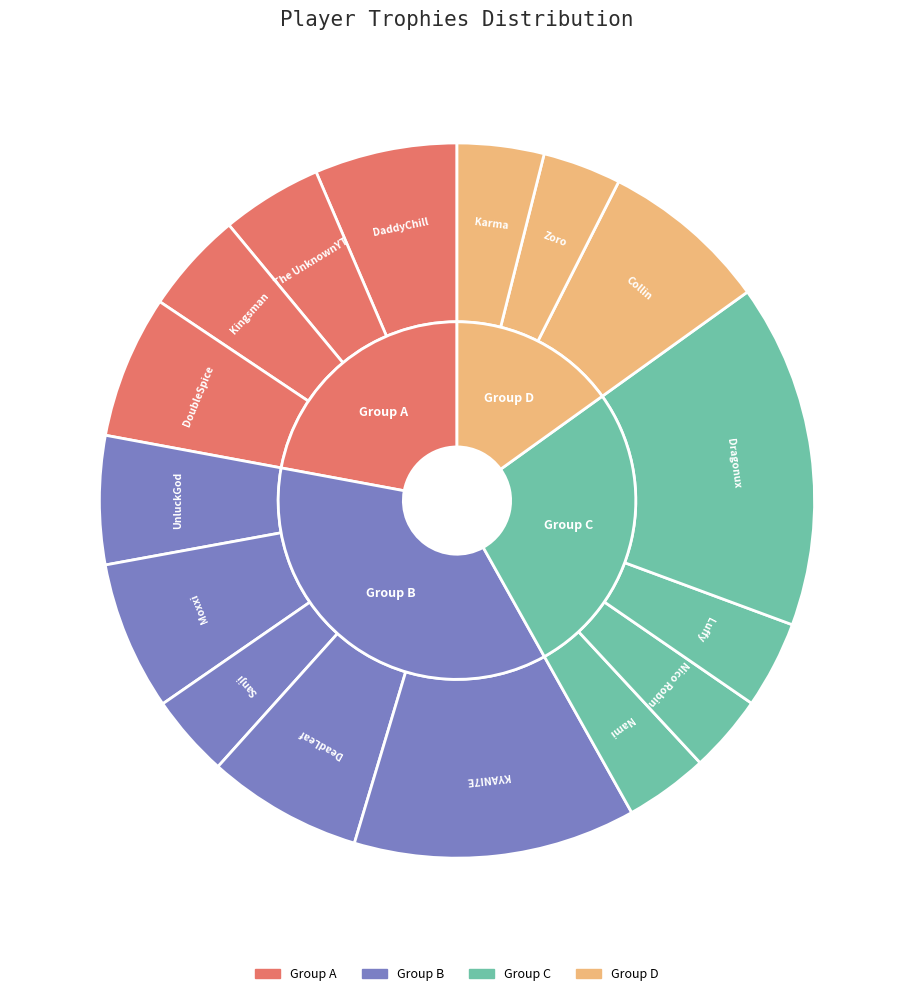

What is the smallest slice in the pie chart?

Nico Robin